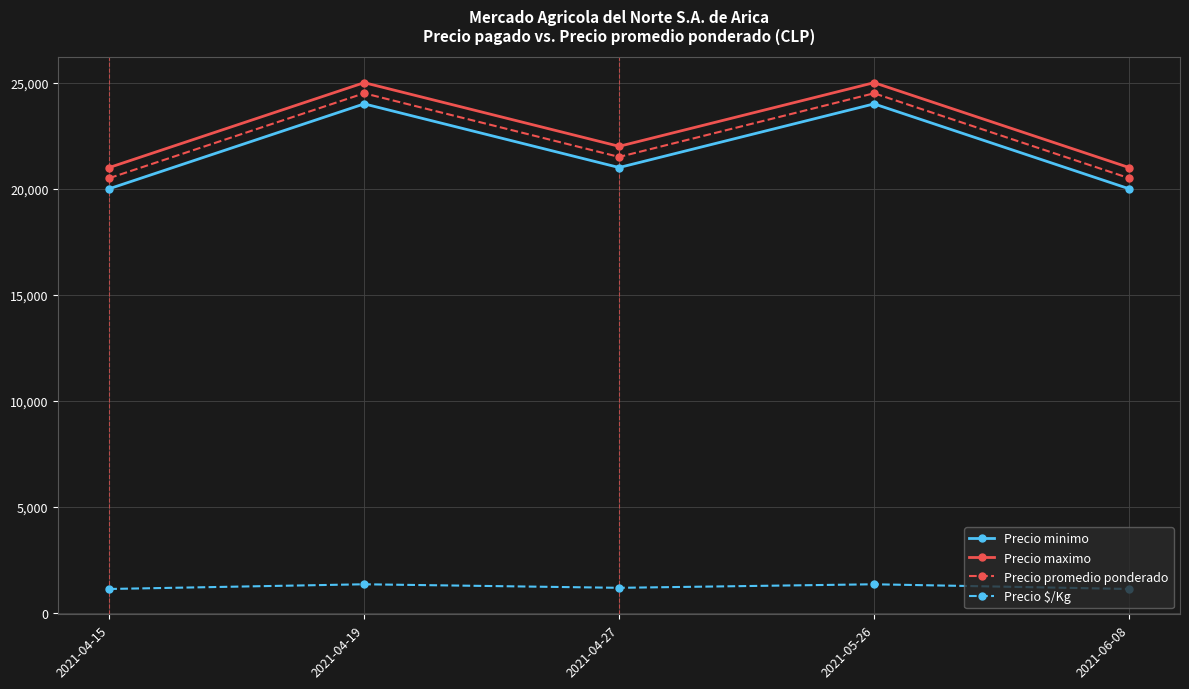

What is the value of the Precio promedio ponderado point at the 2nd from the left?

24500